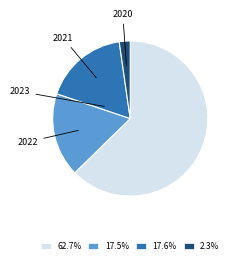

Which slice is the largest?

2023